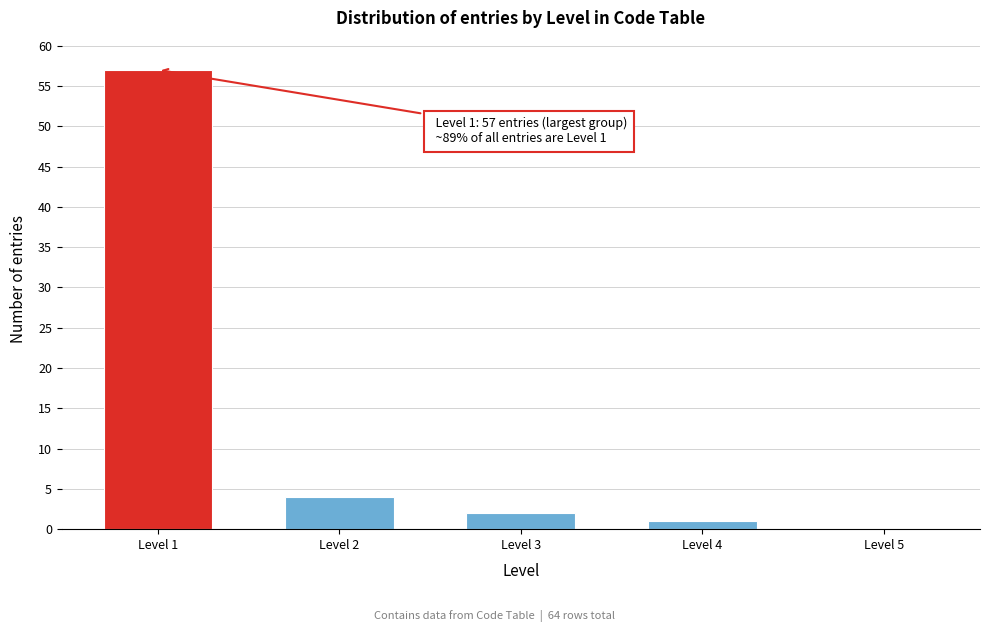

Reading left to right, extract all data points from this chart.

Level 1=57	Level 2=4	Level 3=2	Level 4=1	Level 5=0